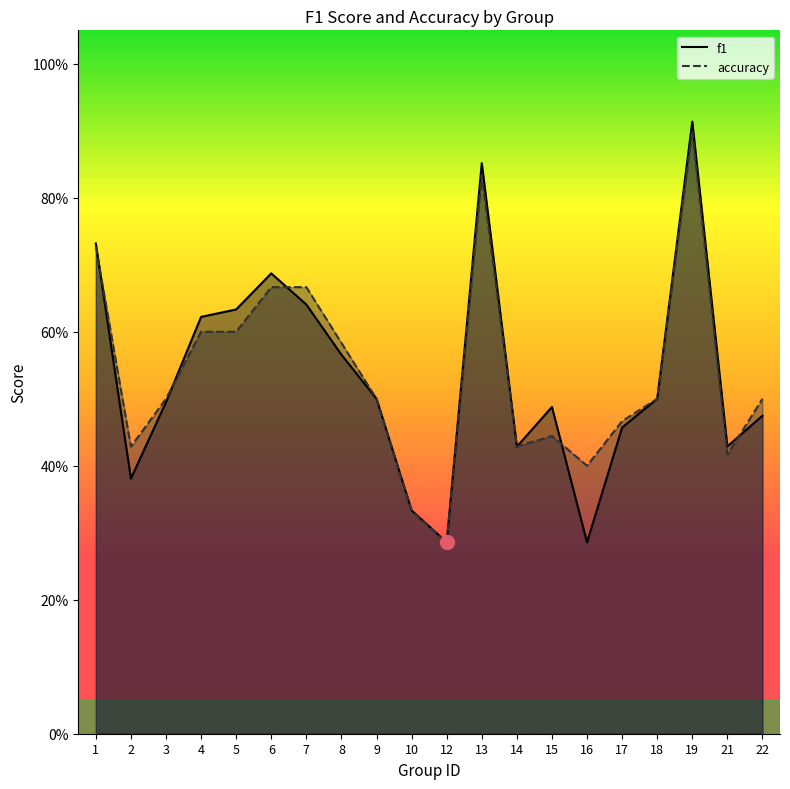

How many categories are shown in the chart?

20